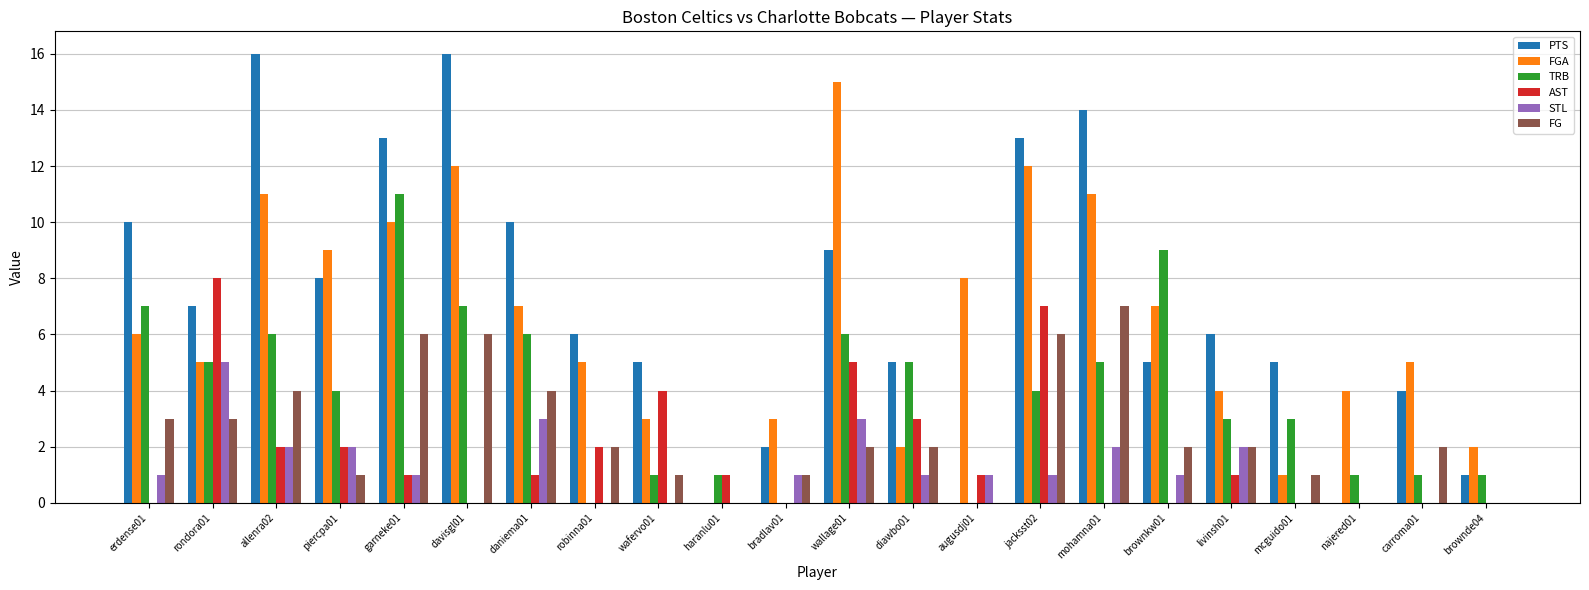

What is the approximate value of FG at robinna01?

2